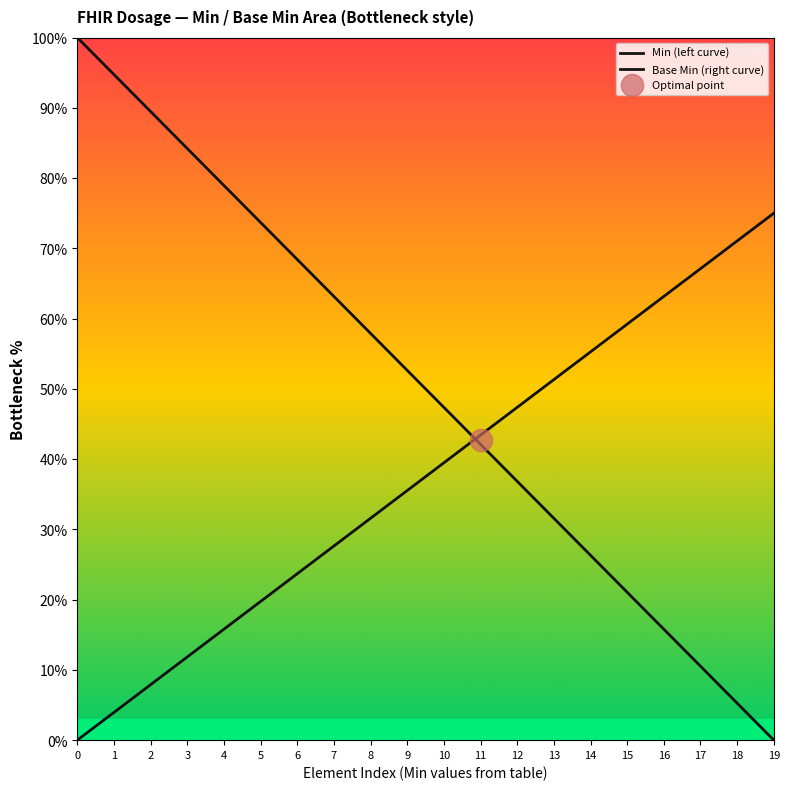

What is the total value across all series at 18?

76.3